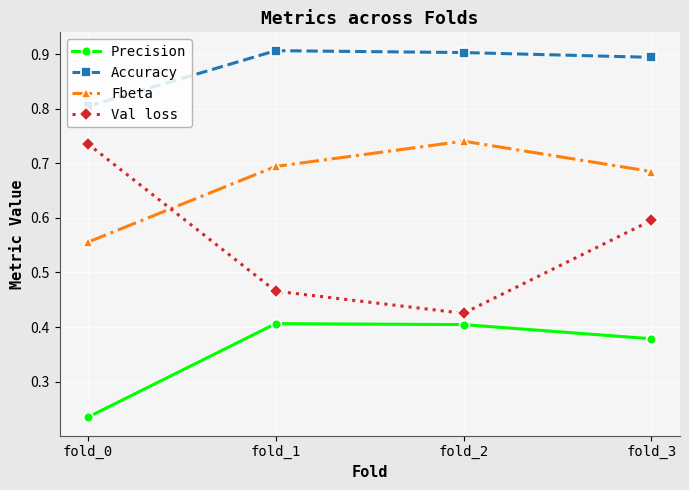

Is the value of Accuracy at fold_2 greater than the value of Val loss at fold_3?

Yes